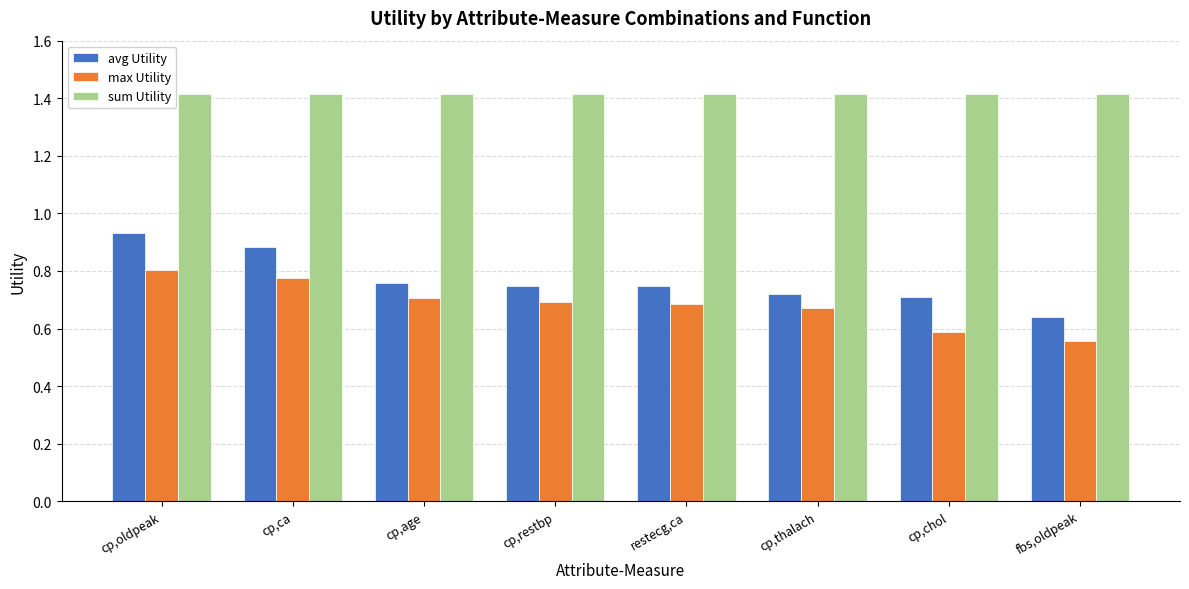

What is the sum of all avg Utility values?

6.1